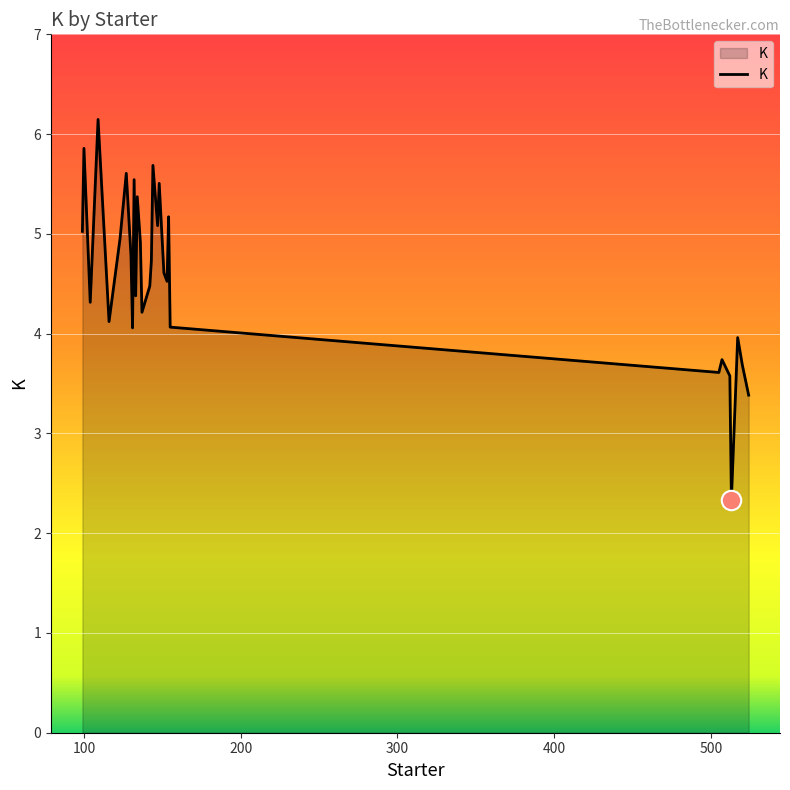

How many values are below 4?

7